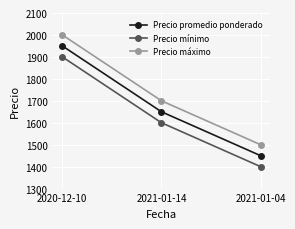

The value of Precio máximo at 2020-12-10 is 2000. True or false?

True